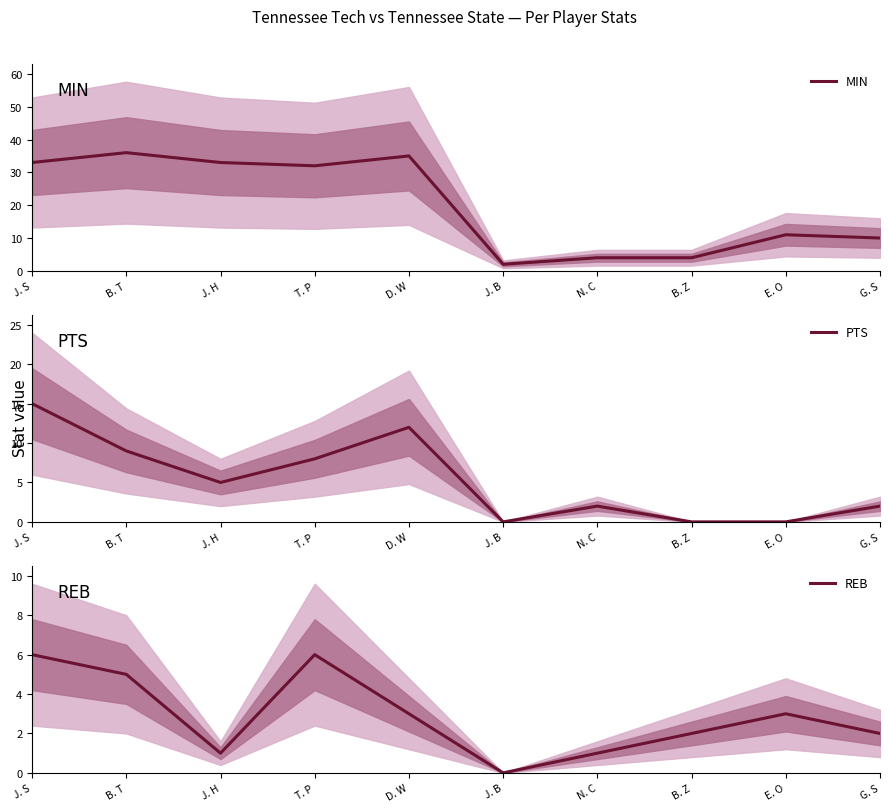

True or false: PTS and MIN cross at least once.

False